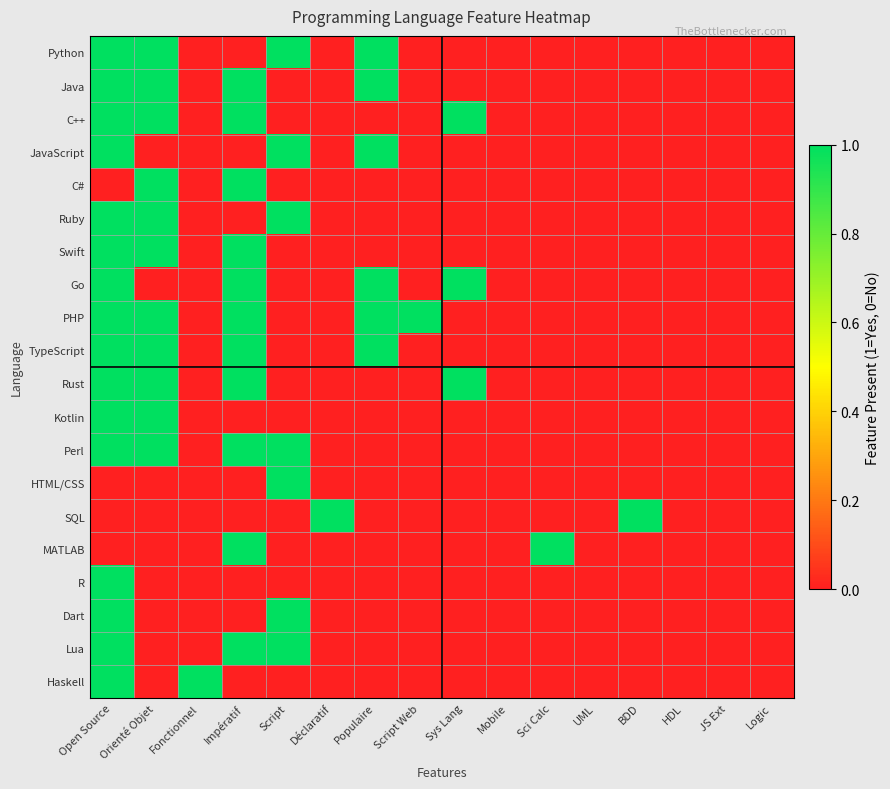

Rank the series at Sci Calc from lowest to highest value.

Python, Java, C++, JavaScript, C#, Ruby, Swift, Go, PHP, TypeScript, Rust, Kotlin, Perl, HTML/CSS, SQL, R, Dart, Lua, Haskell, MATLAB